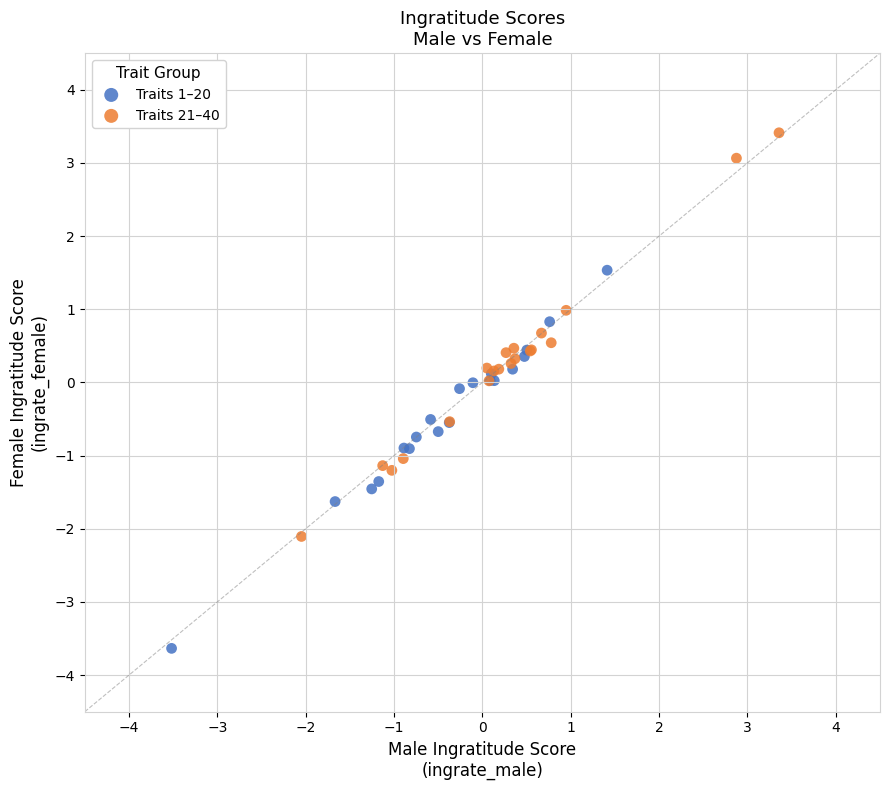

Which series contains the highest Y value?

Traits 21–40